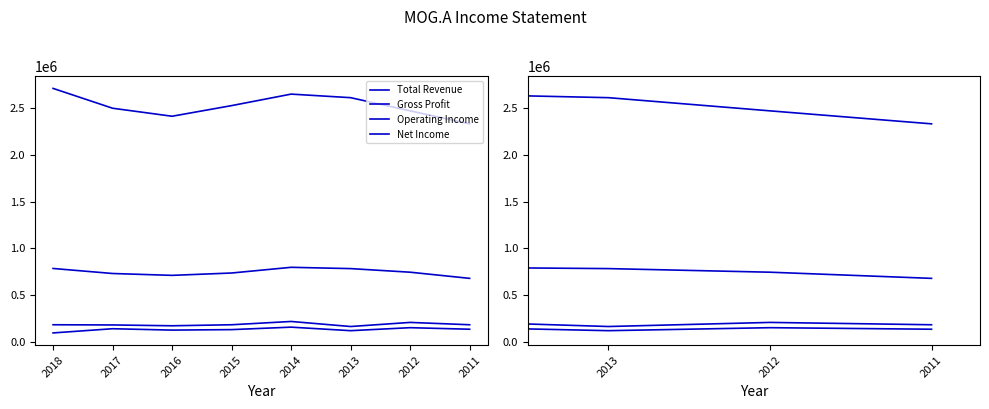

What is the spread (max minus min) of values at 2015?

2393600